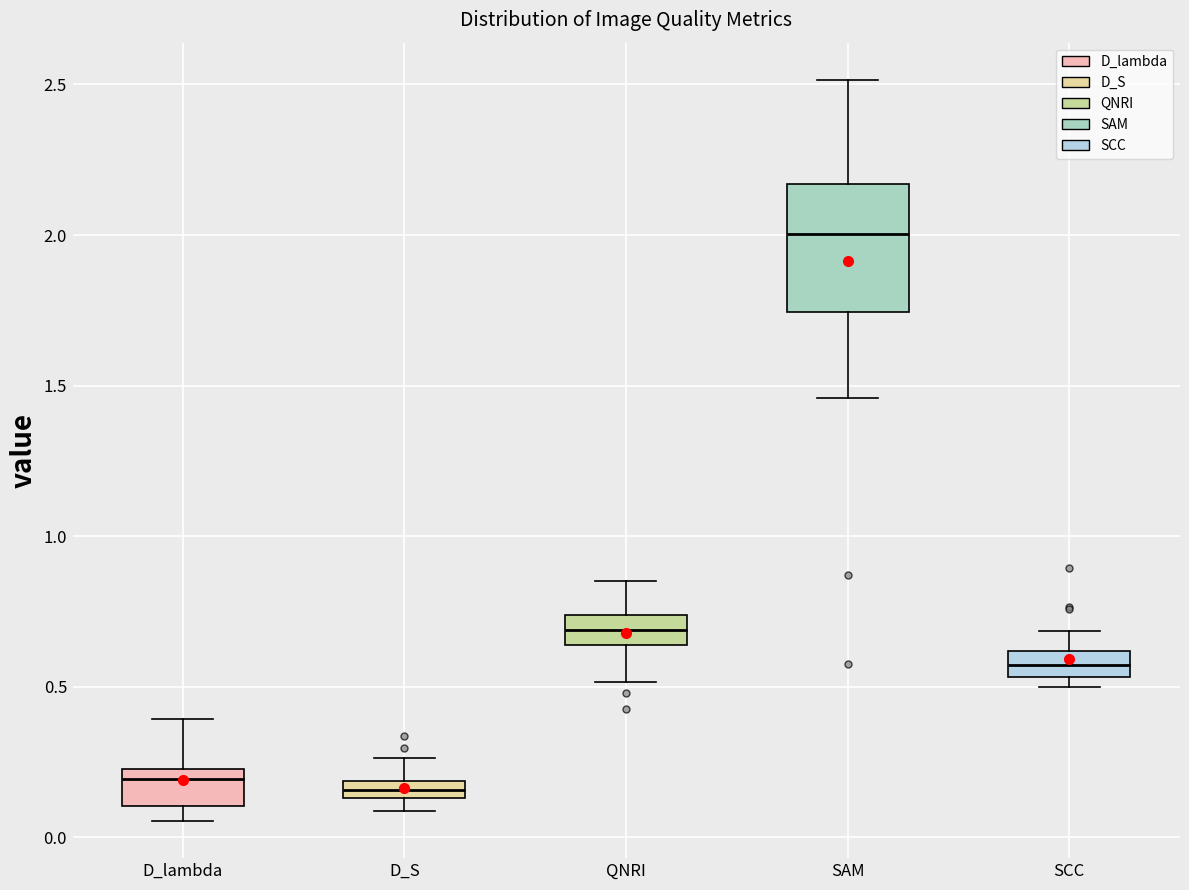

Where is the lower edge of the box for SCC on the y-axis? The values are not printed on the chart, so give them approximately, as read against the axis.

0.55